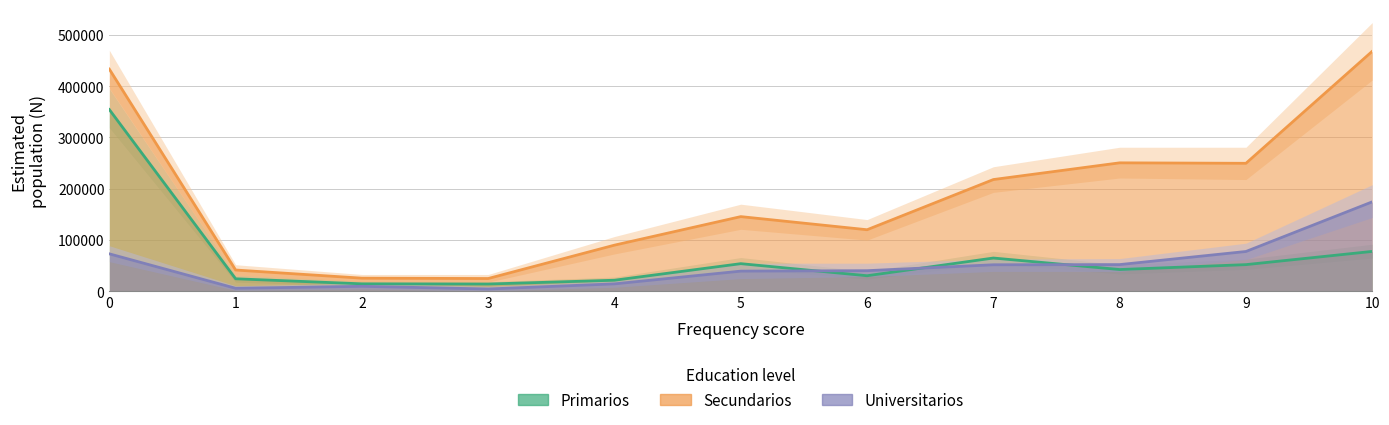

At 9, list the series in order from smallest to largest.

Primarios_N, Universitarios_N, Secundarios_N